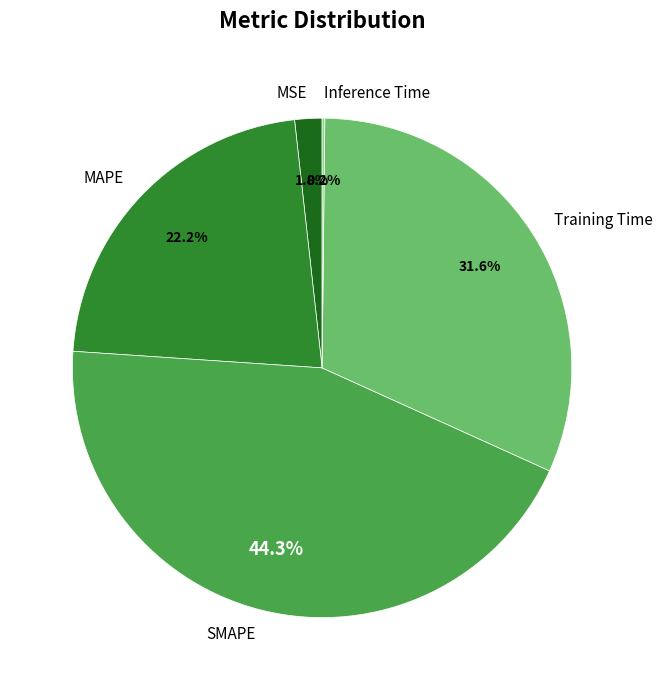

Which has a higher value, MSE or SMAPE?

SMAPE